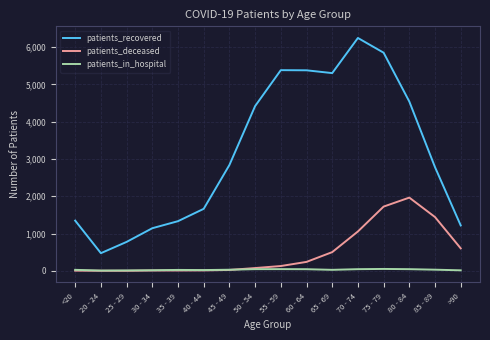

Which category has the highest value across all series?

70 - 74